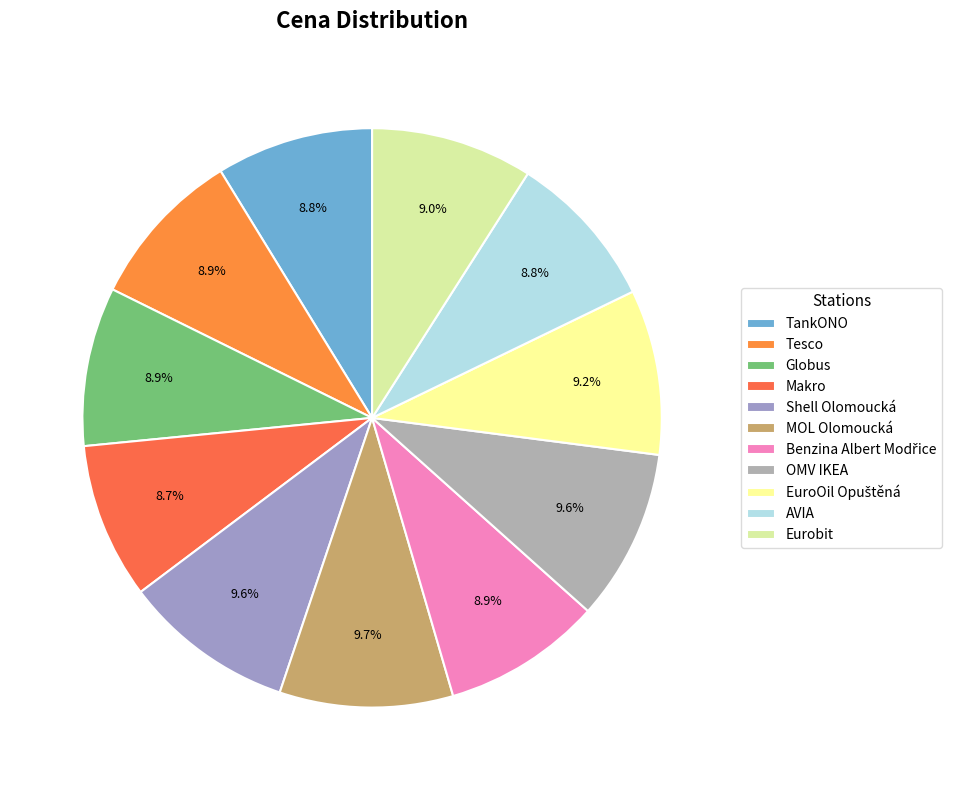

Rank the categories by value from highest to lowest.

MOL Olomoucká, Shell Olomoucká, OMV IKEA, EuroOil Opuštěná, Eurobit, Tesco, Globus, Benzina Albert Modřice, AVIA, TankONO, Makro